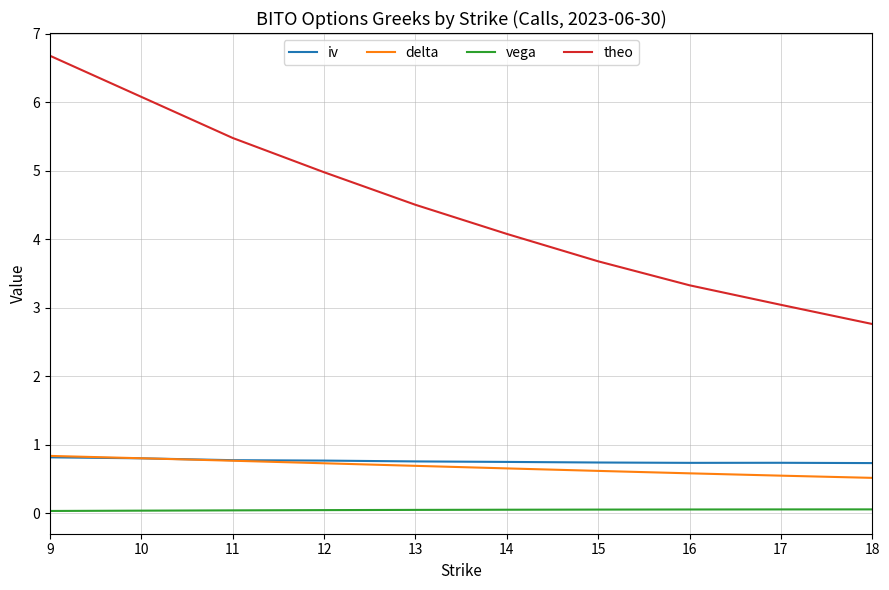

Rank the categories by theo value from lowest to highest.

18, 17, 16, 15, 14, 13, 12, 11, 10, 9